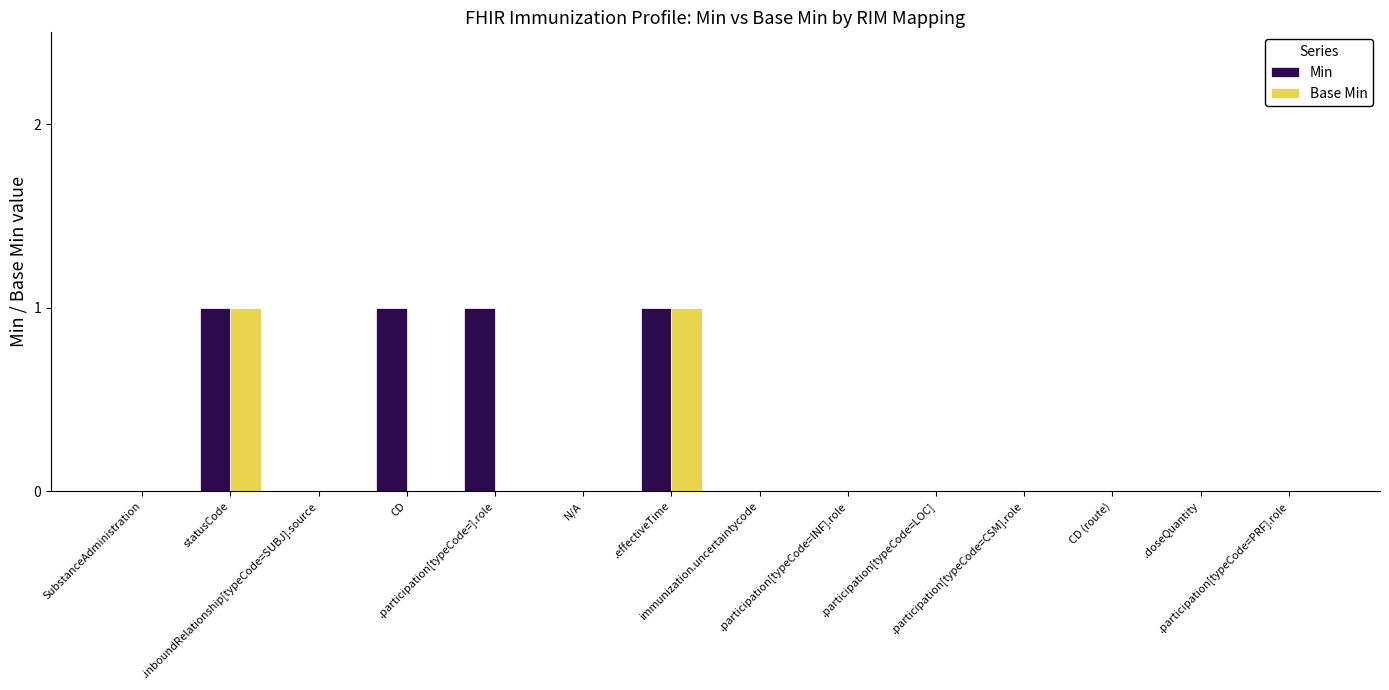

True or false: Min has a value of 1 at .doseQuantity.

False